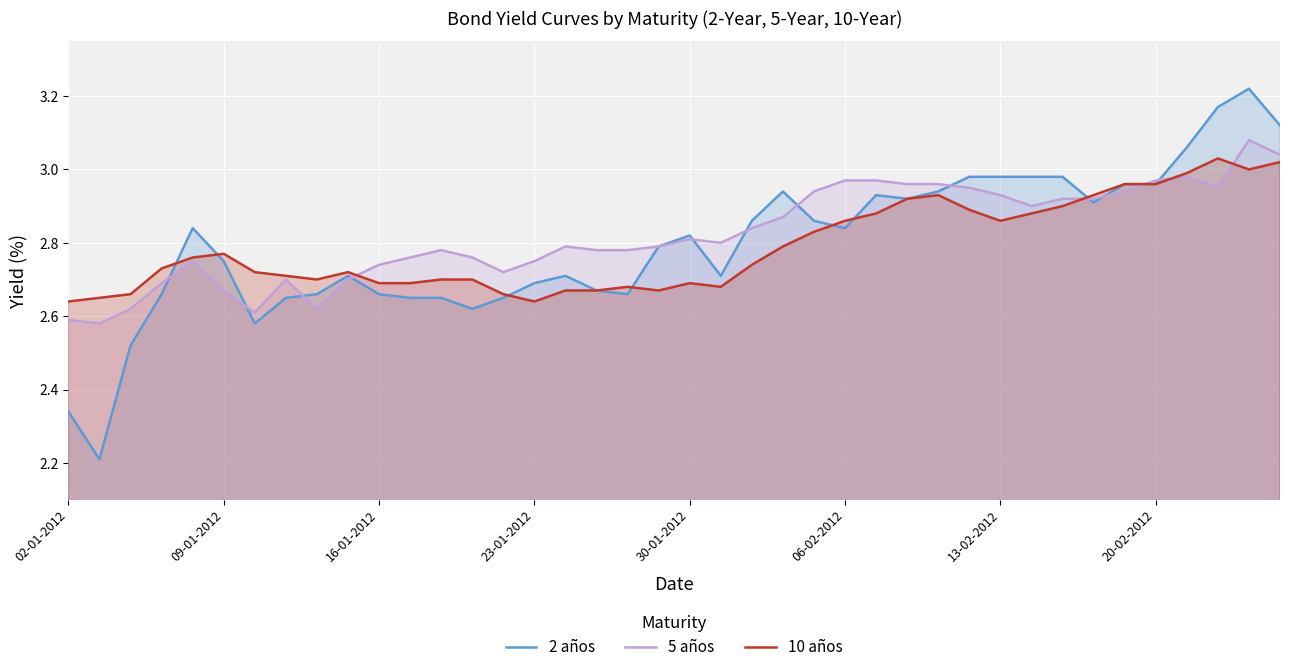

Which series has the widest spread of values?

2 años